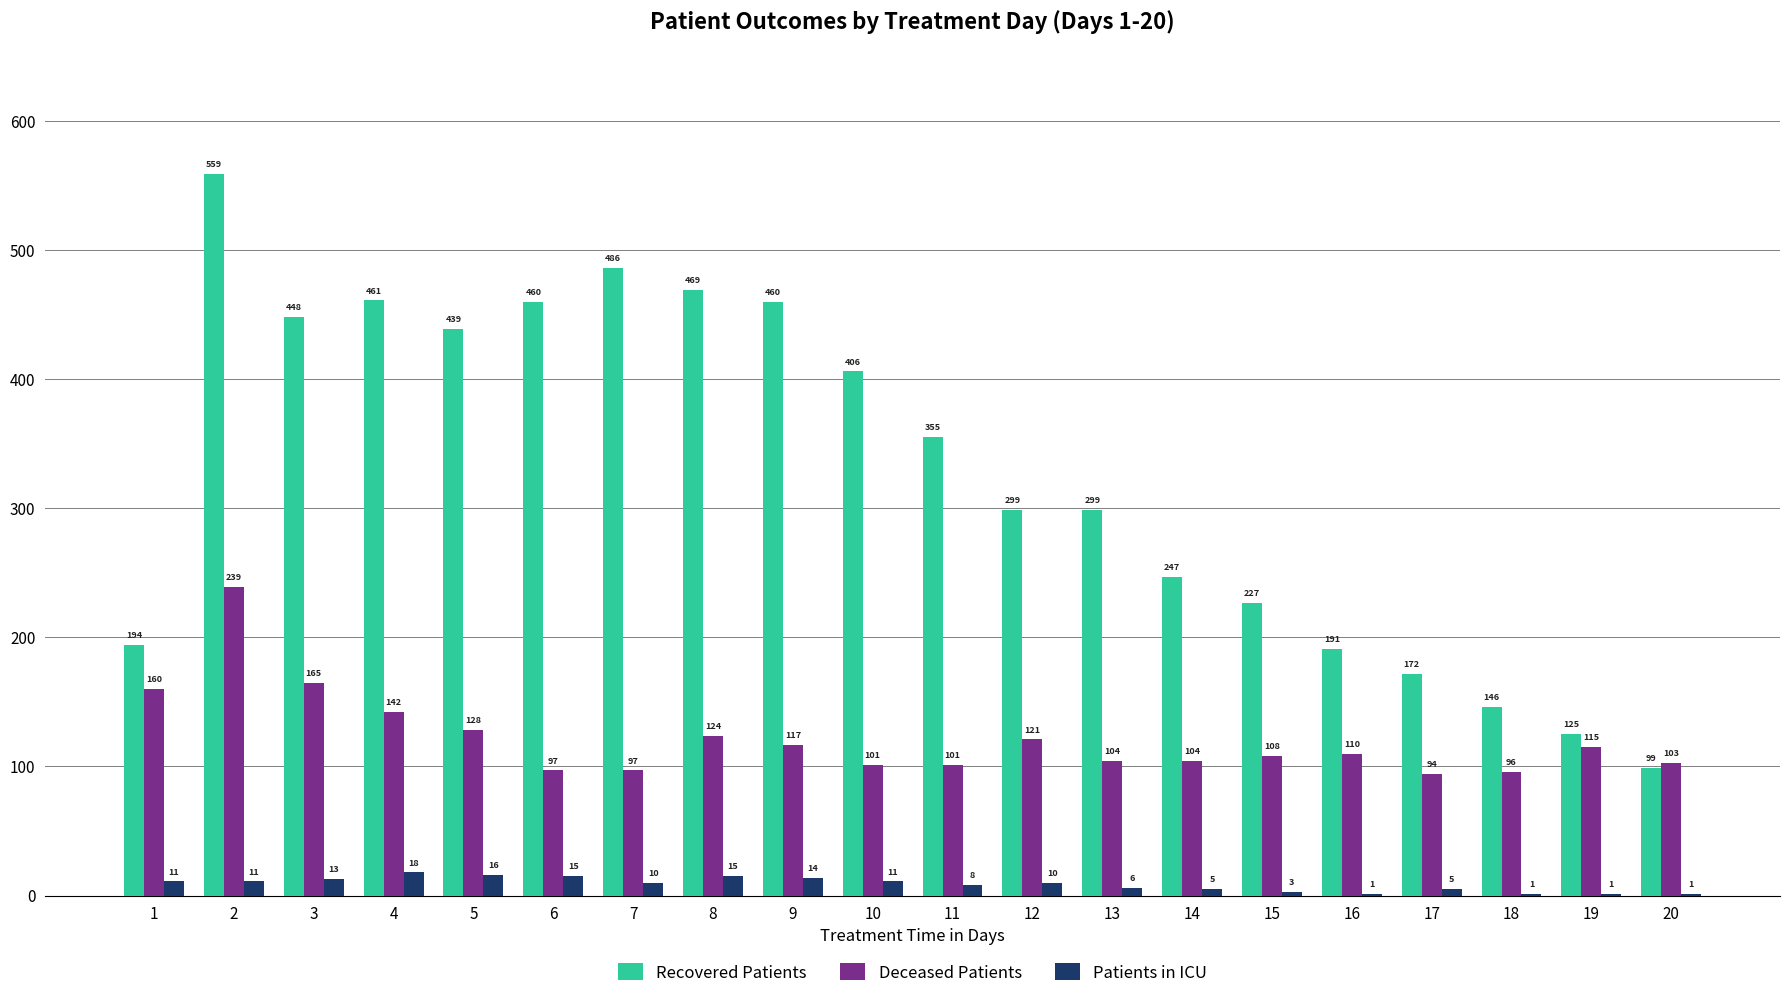

Reading left to right, what are all the values shown in this chart?

Recovered Patients: 1=194	2=559	3=448	4=461	5=439	6=460	7=486	8=469	9=460	10=406	11=355	12=299	13=299	14=247	15=227	16=191	17=172	18=146	19=125	20=99
Deceased Patients: 1=160	2=239	3=165	4=142	5=128	6=97	7=97	8=124	9=117	10=101	11=101	12=121	13=104	14=104	15=108	16=110	17=94	18=96	19=115	20=103
Patients in ICU: 1=11	2=11	3=13	4=18	5=16	6=15	7=10	8=15	9=14	10=11	11=8	12=10	13=6	14=5	15=3	16=1	17=5	18=1	19=1	20=1